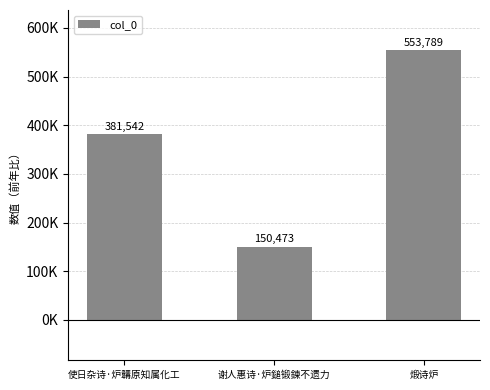

What is the label of the 1st bar from the left?

使日杂诗·炉韝原知属化工